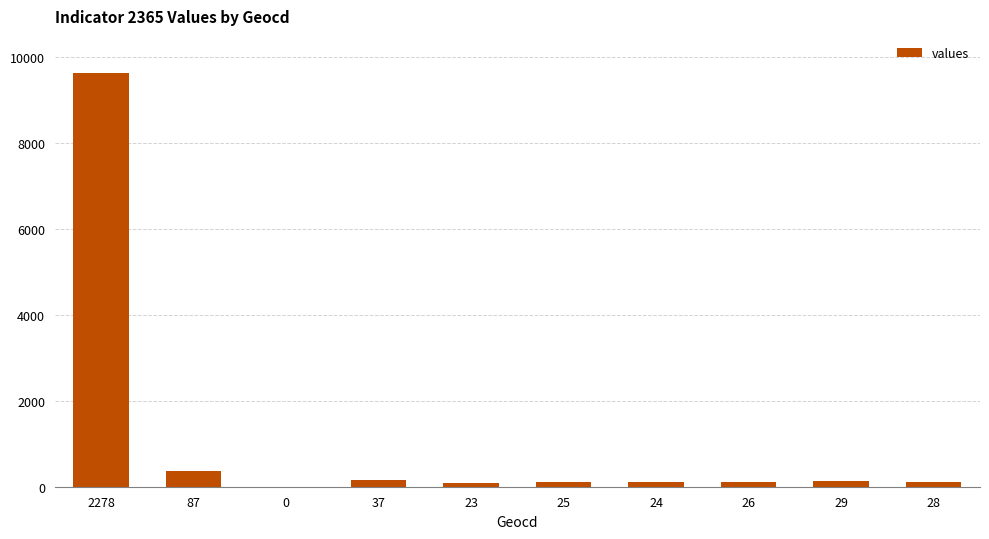

What is the maximum value shown in the chart?

9632